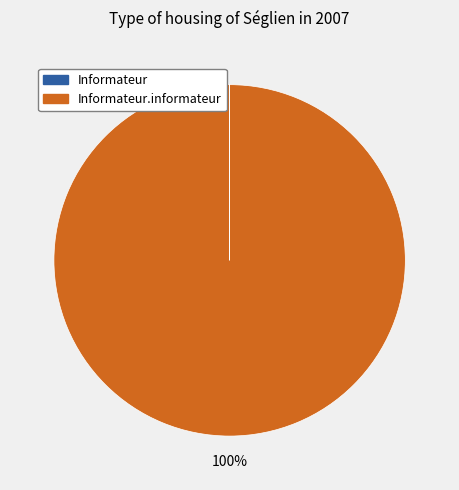

Is there a majority slice in this chart?

Yes